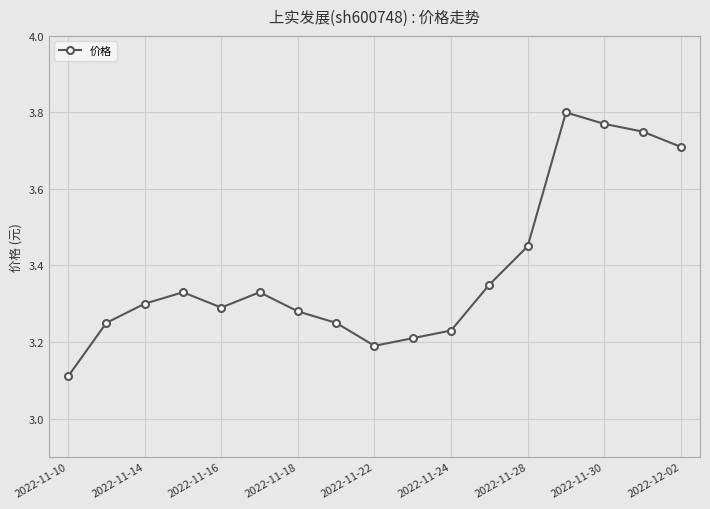

True or false: the data has more than 2 interior local peaks.

True